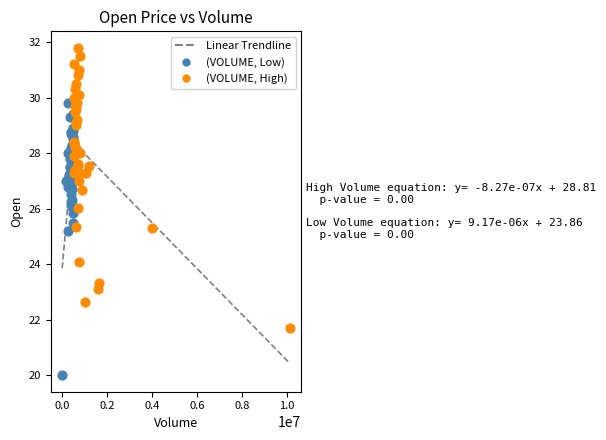

Which series reaches the minimum Y coordinate?

(VOLUME, Low)